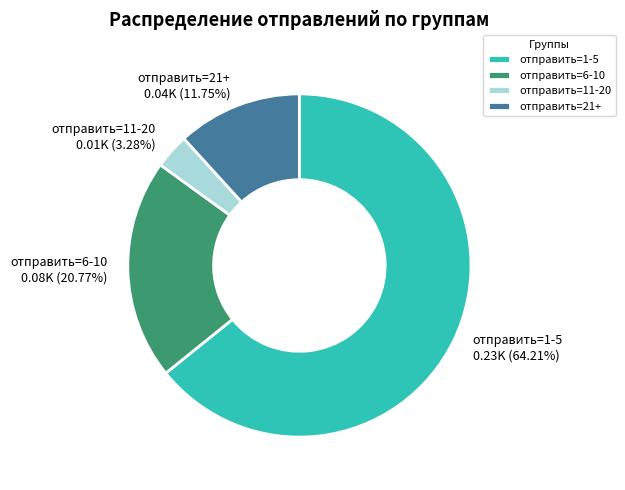

Combined, do отправить=6-10 and отправить=11-20 account for over 50%?

No